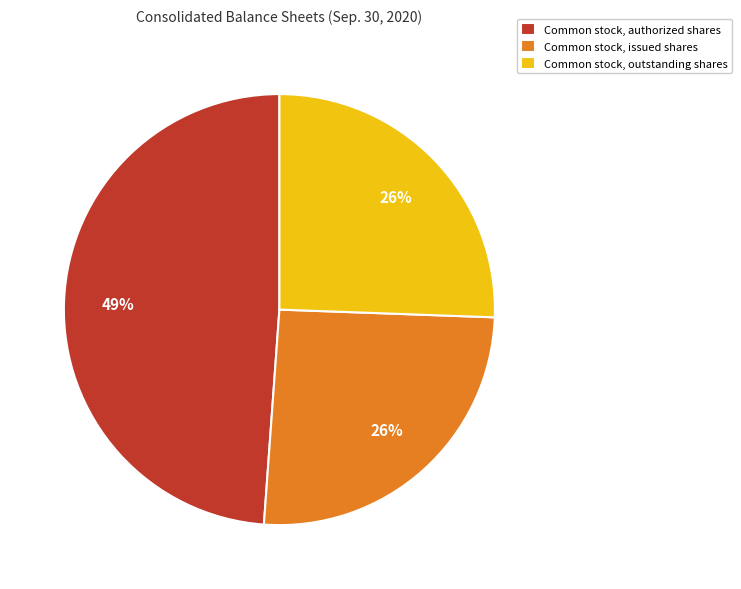

To the nearest percent, what is the difference between the largest and smallest slice percentages?

23%